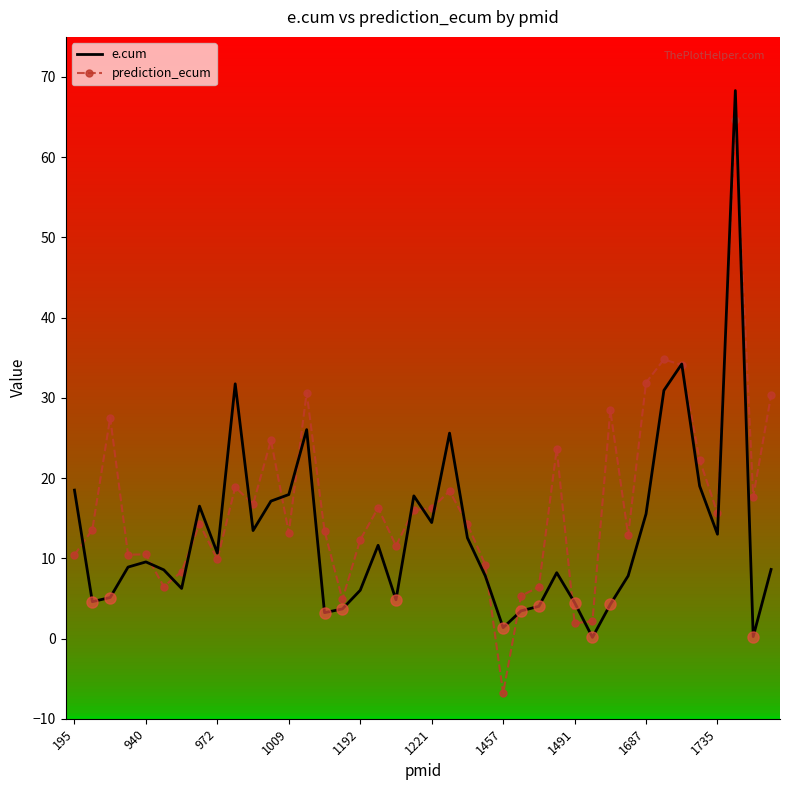

Which series has the largest total across all categories?

prediction_ecum